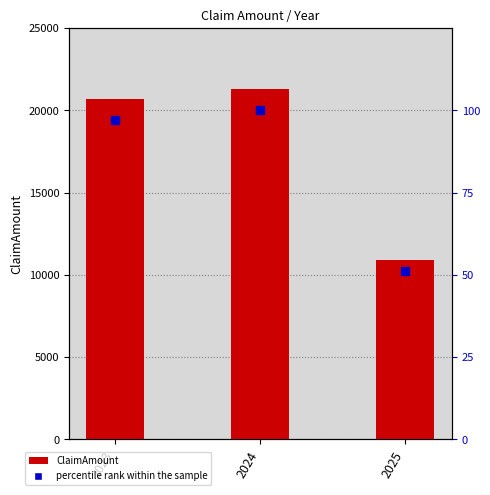

Is the value of ClaimAmount at 2024 greater than the value of percentile rank within the sample at 2023?

Yes